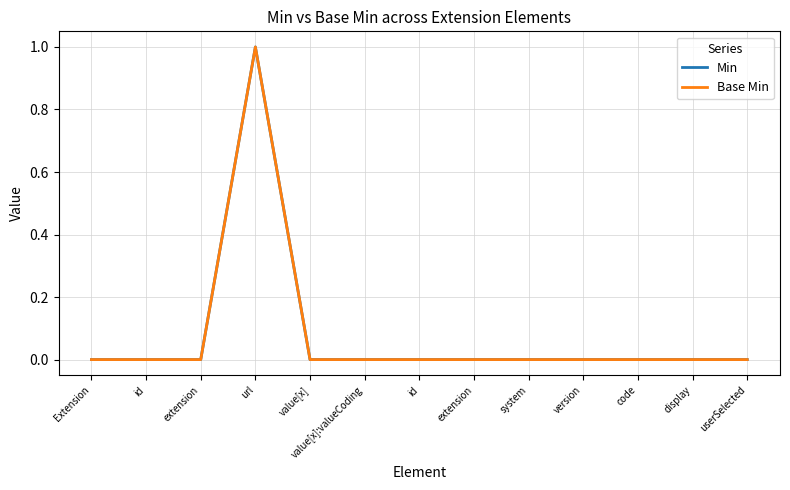

At value[x]:valueCoding, list the series in order from largest to smallest.

Min, Base Min